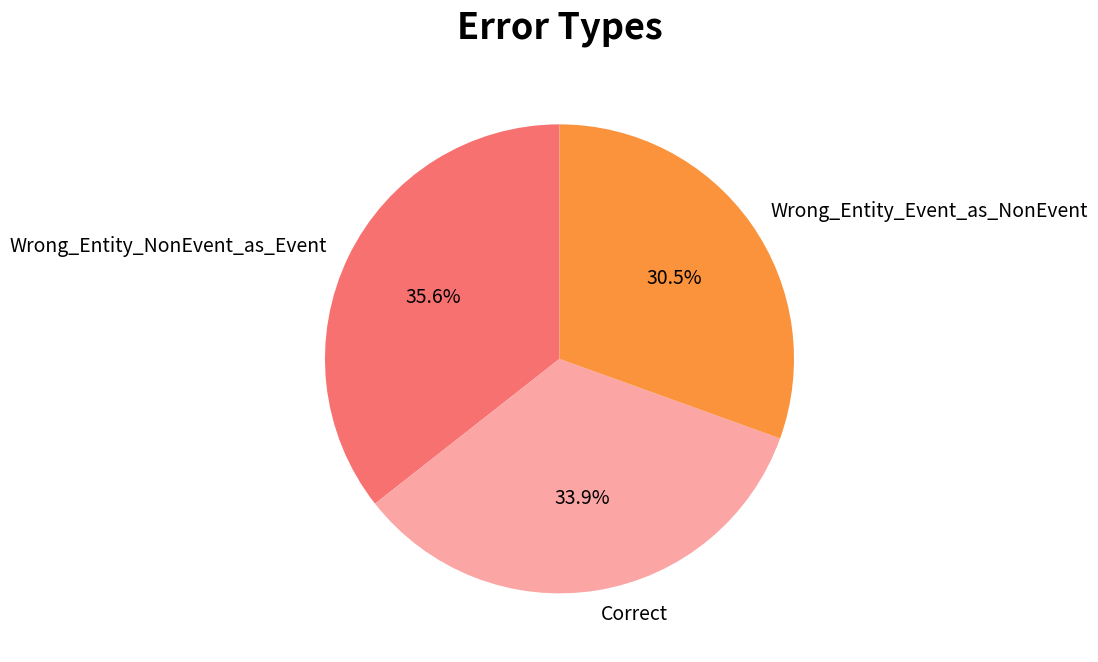

Is Wrong_Entity_NonEvent_as_Event the majority of the pie?

No